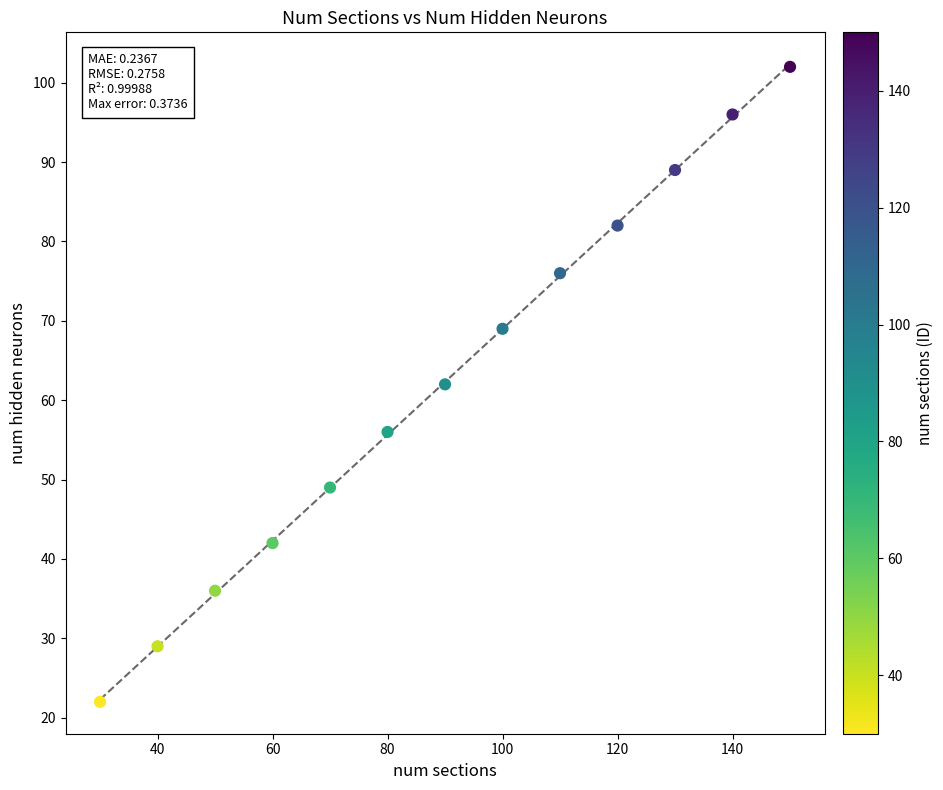

What is the range of Y values (max minus min)?

80